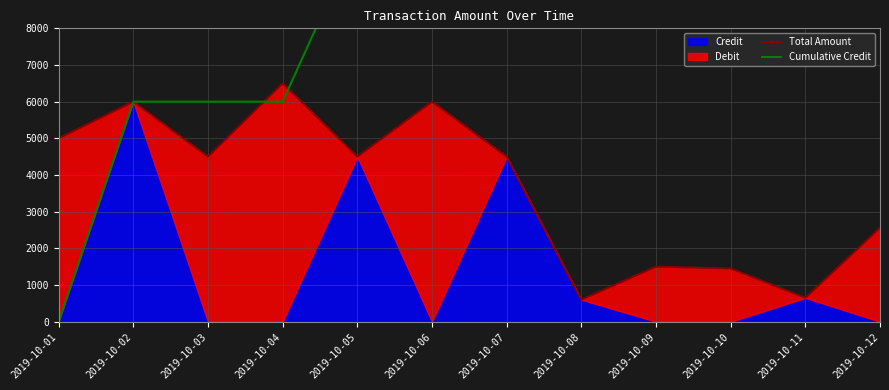

Reading left to right, list all the values displayed in this chart.

Total Amount: 5000	6000	4500	6500	4500	6000	4500	600	1500	1450	650	2560
Cumulative Credit: 0	6000	6000	6000	10500	10500	15000	15600	15600	15600	16250	16250